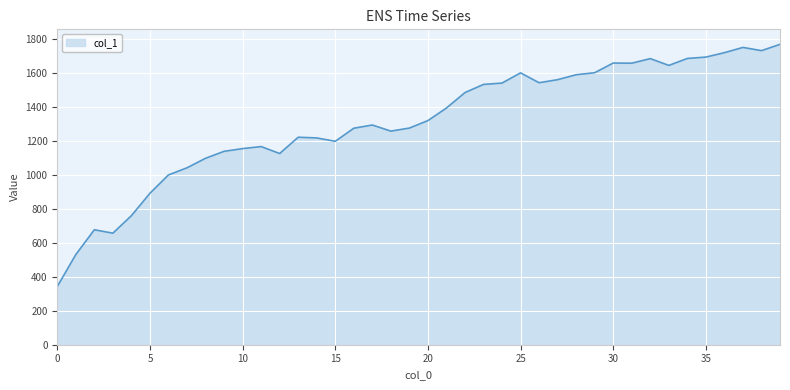

How many categories are shown in the chart?

40